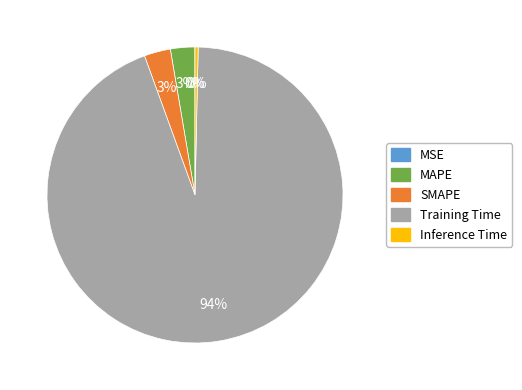

Which slice is the largest?

Training Time